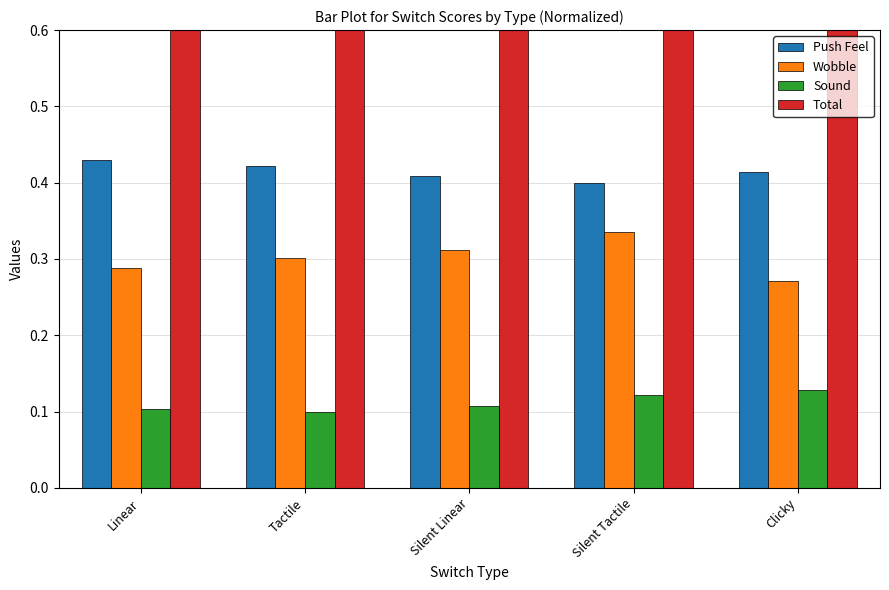

Which series changed the most between Linear and Clicky?

Sound